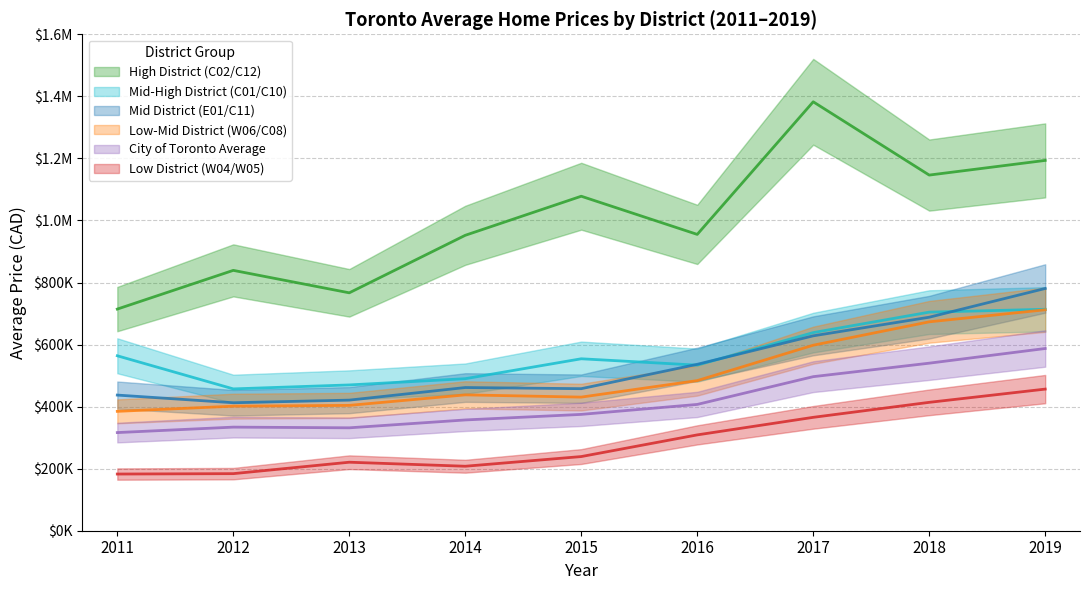

At which label does Mid-High District (C01/C10) reach its minimum?

2012